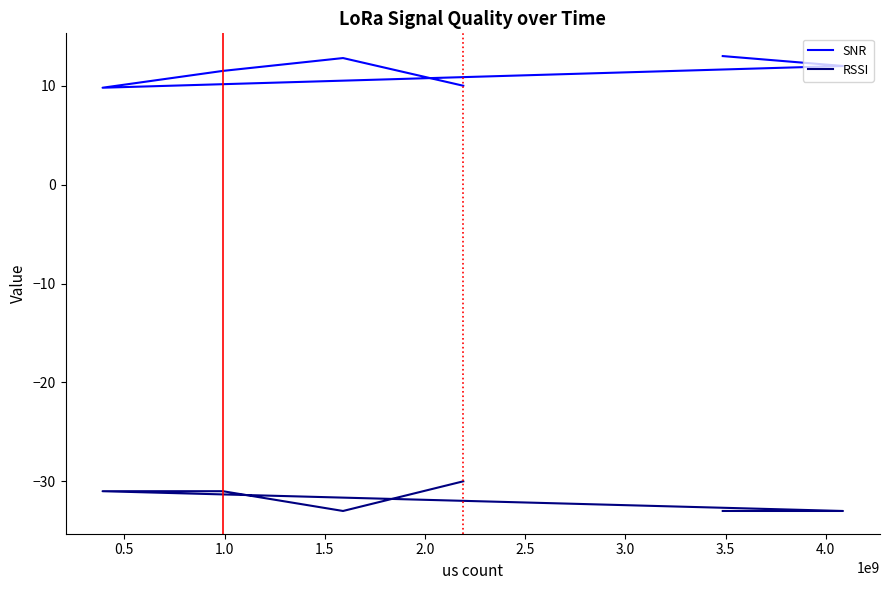

What is the spread (max minus min) of values at 1.5?

42.5